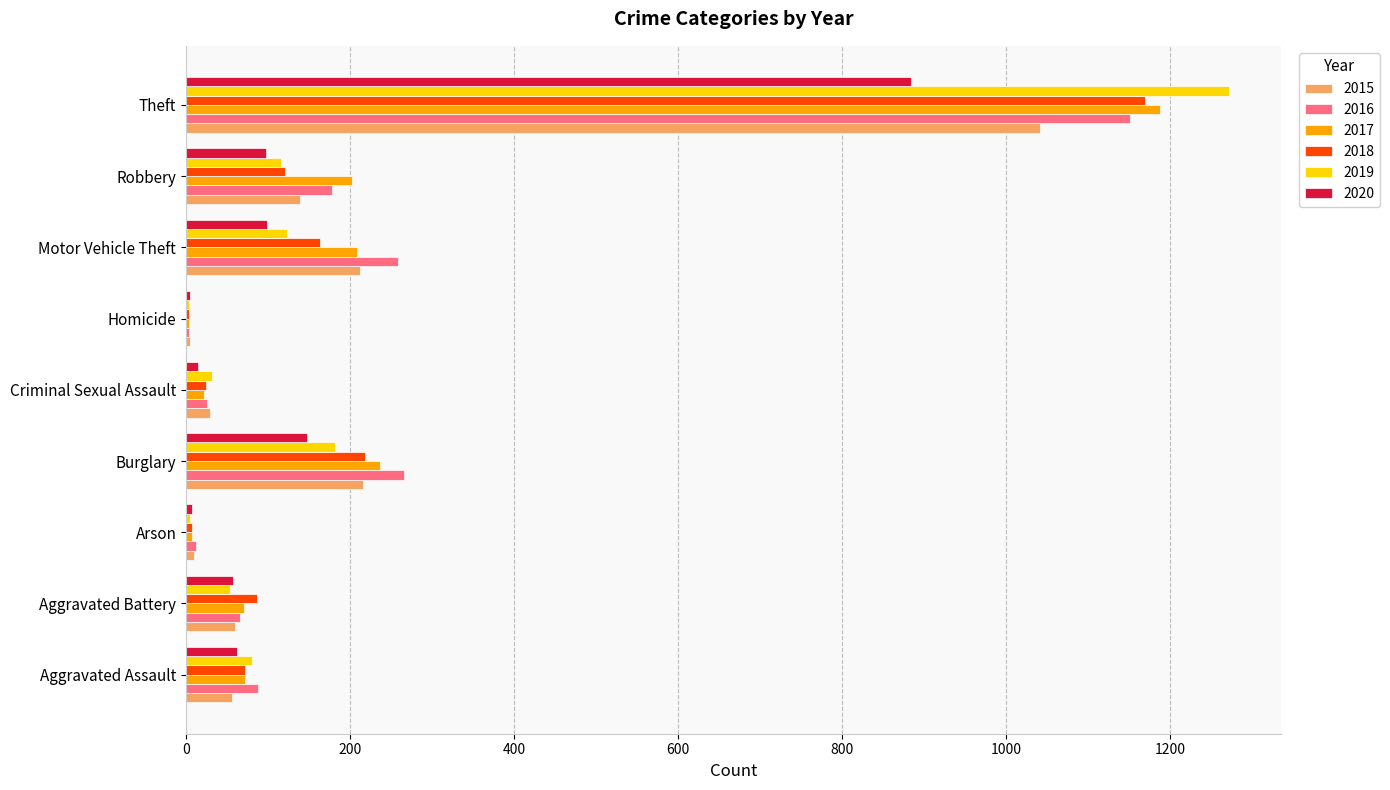

What is the approximate value of 2020 at Motor Vehicle Theft?

99